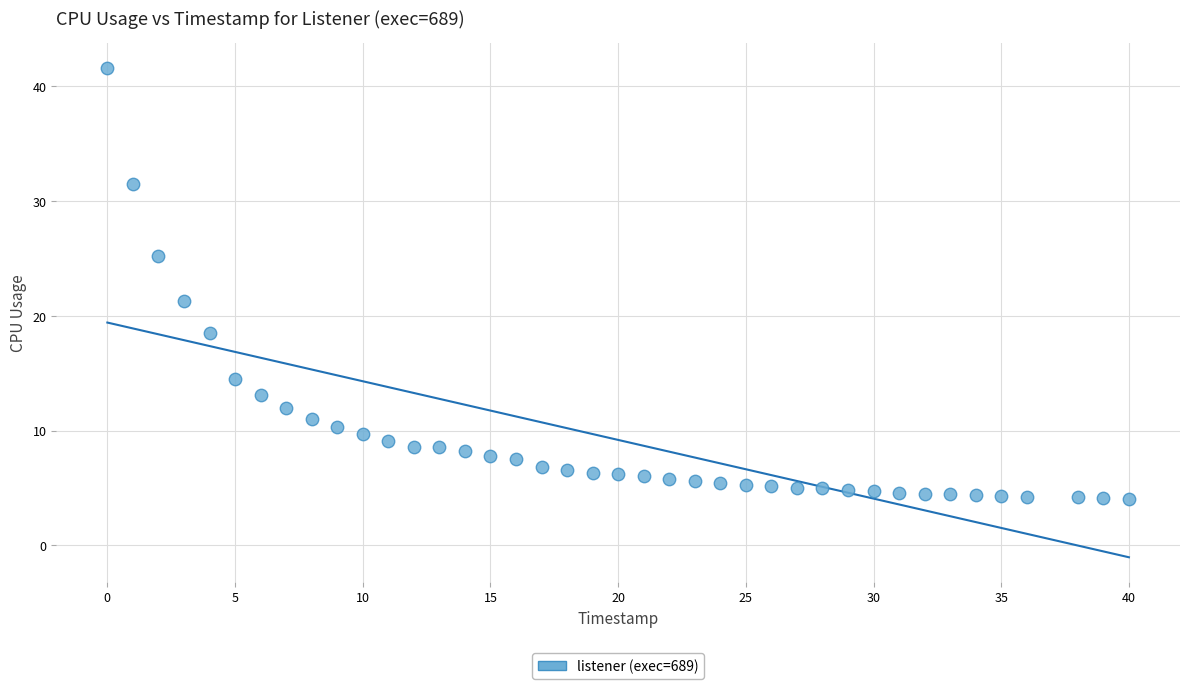

What Y value in the scatter plot is closest to 22?

21.3